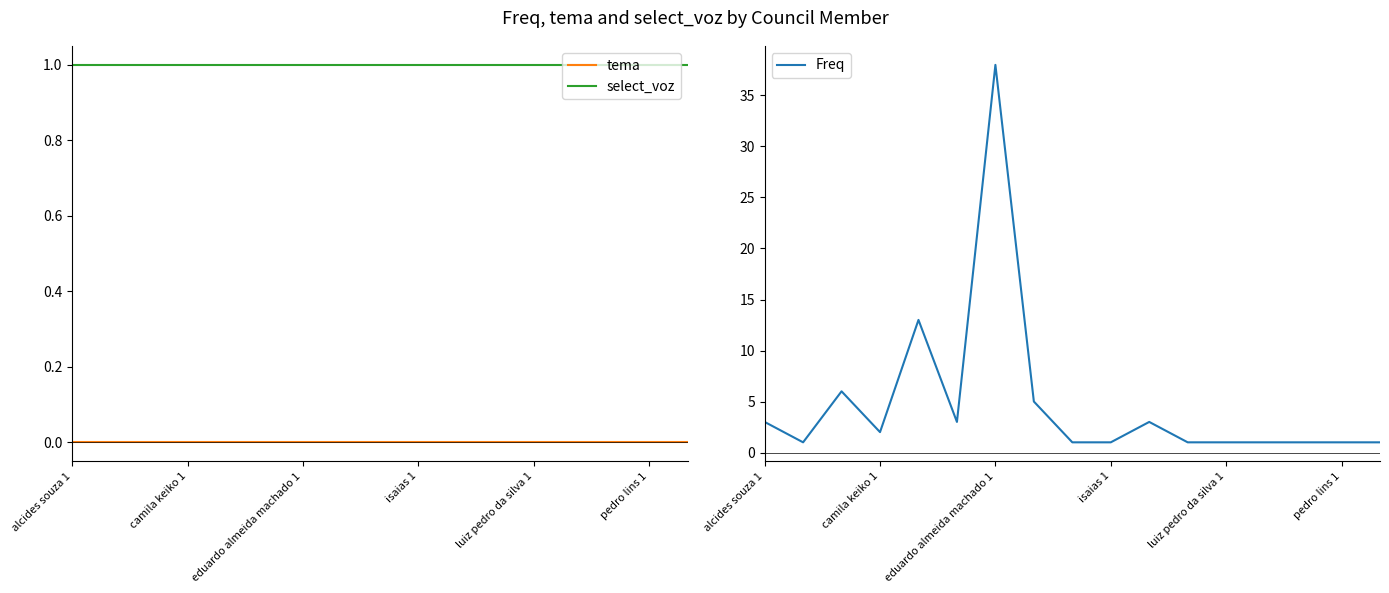

True or false: select_voz has more than 2 interior local peaks.

False